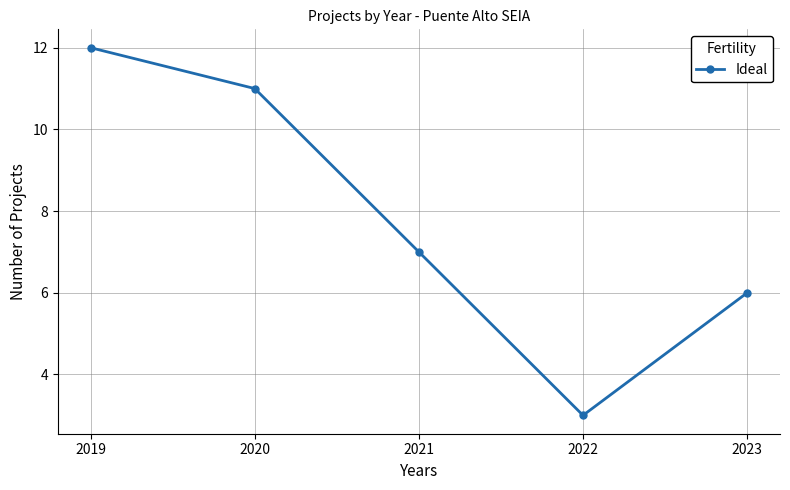

What is the minimum value shown in the chart?

3